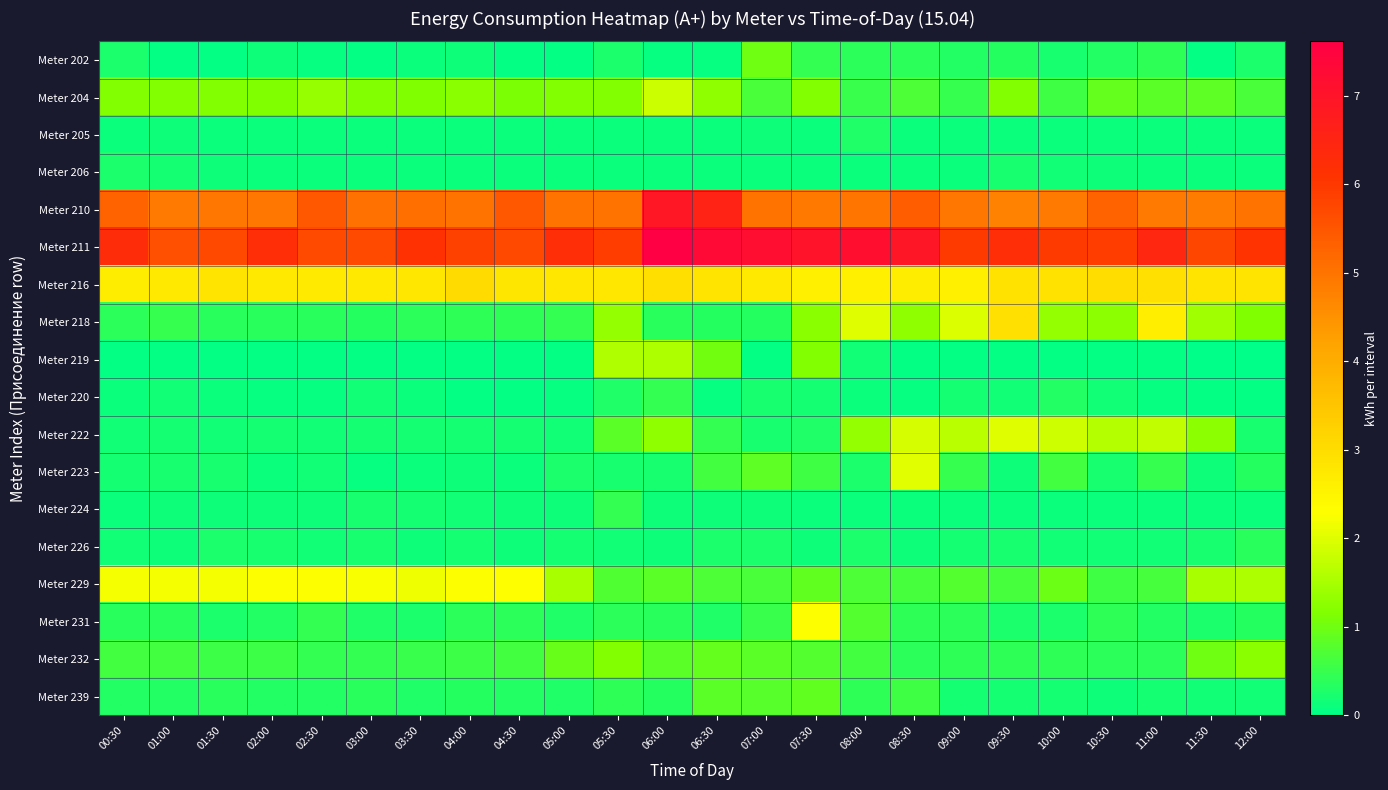

Reading left to right, extract all data points from this chart.

Meter 202: 00:30=0.3	01:00=0.0	01:30=0.0	02:00=0.1	02:30=0.1	03:00=0.0	03:30=0.1	04:00=0.1	04:30=0.0	05:00=0.0	05:30=0.2	06:00=0.1	06:30=0.1	07:00=1.0	07:30=0.5	08:00=0.4	08:30=0.4	09:00=0.3	09:30=0.3	10:00=0.2	10:30=0.3	11:00=0.4	11:30=0.0	12:00=0.3
Meter 204: 00:30=1.2	01:00=1.2	01:30=1.2	02:00=1.1	02:30=1.4	03:00=1.2	03:30=1.1	04:00=1.2	04:30=1.1	05:00=1.2	05:30=1.2	06:00=1.8	06:30=1.3	07:00=0.7	07:30=1.2	08:00=0.5	08:30=0.7	09:00=0.5	09:30=1.2	10:00=0.6	10:30=0.9	11:00=0.8	11:30=0.9	12:00=0.7
Meter 205: 00:30=0.1	01:00=0.1	01:30=0.1	02:00=0.1	02:30=0.1	03:00=0.1	03:30=0.1	04:00=0.1	04:30=0.1	05:00=0.1	05:30=0.1	06:00=0.1	06:30=0.1	07:00=0.1	07:30=0.1	08:00=0.3	08:30=0.1	09:00=0.1	09:30=0.1	10:00=0.1	10:30=0.1	11:00=0.1	11:30=0.1	12:00=0.1
Meter 206: 00:30=0.2	01:00=0.2	01:30=0.1	02:00=0.1	02:30=0.1	03:00=0.1	03:30=0.1	04:00=0.1	04:30=0.1	05:00=0.1	05:30=0.1	06:00=0.1	06:30=0.1	07:00=0.1	07:30=0.1	08:00=0.1	08:30=0.1	09:00=0.1	09:30=0.2	10:00=0.2	10:30=0.1	11:00=0.1	11:30=0.1	12:00=0.1
Meter 210: 00:30=5.3	01:00=4.9	01:30=4.9	02:00=5.0	02:30=5.5	03:00=5.0	03:30=5.1	04:00=5.0	04:30=5.5	05:00=5.0	05:30=5.0	06:00=6.9	06:30=6.5	07:00=5.0	07:30=4.9	08:00=5.0	08:30=5.4	09:00=4.9	09:30=4.8	10:00=4.9	10:30=5.3	11:00=4.9	11:30=4.9	12:00=5.0
Meter 211: 00:30=6.3	01:00=5.6	01:30=5.7	02:00=6.2	02:30=5.7	03:00=5.7	03:30=6.1	04:00=5.8	04:30=5.7	05:00=6.2	05:30=5.9	06:00=7.6	06:30=7.3	07:00=7.2	07:30=7.0	08:00=7.2	08:30=7.0	09:00=6.0	09:30=6.2	10:00=6.0	10:30=5.9	11:00=6.4	11:30=5.8	12:00=6.1
Meter 216: 00:30=2.7	01:00=2.7	01:30=2.8	02:00=2.7	02:30=2.7	03:00=2.7	03:30=2.8	04:00=3.1	04:30=2.8	05:00=2.8	05:30=2.8	06:00=2.9	06:30=2.8	07:00=2.7	07:30=2.6	08:00=2.6	08:30=2.7	09:00=2.6	09:30=2.9	10:00=2.9	10:30=3.0	11:00=2.9	11:30=2.8	12:00=2.9
Meter 218: 00:30=0.4	01:00=0.5	01:30=0.4	02:00=0.4	02:30=0.4	03:00=0.3	03:30=0.4	04:00=0.4	04:30=0.4	05:00=0.5	05:30=1.3	06:00=0.4	06:30=0.3	07:00=0.3	07:30=1.2	08:00=2.0	08:30=1.3	09:00=2.0	09:30=2.9	10:00=1.3	10:30=1.3	11:00=2.6	11:30=1.4	12:00=1.1
Meter 219: 00:30=0.1	01:00=0.1	01:30=0.0	02:00=0.1	02:30=0.1	03:00=0.1	03:30=0.1	04:00=0.1	04:30=0.1	05:00=0.1	05:30=1.6	06:00=1.6	06:30=1.0	07:00=0.1	07:30=1.2	08:00=0.2	08:30=0.0	09:00=0.0	09:30=0.1	10:00=0.0	10:30=0.0	11:00=0.0	11:30=0.0	12:00=0.0
Meter 220: 00:30=0.1	01:00=0.2	01:30=0.1	02:00=0.1	02:30=0.1	03:00=0.2	03:30=0.1	04:00=0.0	04:30=0.1	05:00=0.1	05:30=0.3	06:00=0.5	06:30=0.1	07:00=0.2	07:30=0.2	08:00=0.1	08:30=0.1	09:00=0.2	09:30=0.2	10:00=0.3	10:30=0.2	11:00=0.1	11:30=0.0	12:00=0.0
Meter 222: 00:30=0.2	01:00=0.2	01:30=0.2	02:00=0.2	02:30=0.2	03:00=0.2	03:30=0.2	04:00=0.2	04:30=0.2	05:00=0.2	05:30=0.8	06:00=1.3	06:30=0.5	07:00=0.2	07:30=0.3	08:00=1.3	08:30=1.9	09:00=1.7	09:30=2.0	10:00=1.8	10:30=1.6	11:00=1.7	11:30=1.3	12:00=0.2
Meter 223: 00:30=0.2	01:00=0.2	01:30=0.2	02:00=0.1	02:30=0.2	03:00=0.1	03:30=0.1	04:00=0.1	04:30=0.1	05:00=0.3	05:30=0.2	06:00=0.2	06:30=0.6	07:00=0.8	07:30=0.6	08:00=0.3	08:30=2.0	09:00=0.5	09:30=0.1	10:00=0.6	10:30=0.2	11:00=0.5	11:30=0.1	12:00=0.3
Meter 224: 00:30=0.1	01:00=0.1	01:30=0.1	02:00=0.1	02:30=0.1	03:00=0.2	03:30=0.2	04:00=0.2	04:30=0.1	05:00=0.1	05:30=0.4	06:00=0.1	06:30=0.1	07:00=0.1	07:30=0.1	08:00=0.1	08:30=0.1	09:00=0.1	09:30=0.1	10:00=0.1	10:30=0.1	11:00=0.1	11:30=0.1	12:00=0.1
Meter 226: 00:30=0.2	01:00=0.1	01:30=0.3	02:00=0.2	02:30=0.2	03:00=0.2	03:30=0.1	04:00=0.2	04:30=0.1	05:00=0.2	05:30=0.2	06:00=0.1	06:30=0.3	07:00=0.3	07:30=0.1	08:00=0.3	08:30=0.1	09:00=0.2	09:30=0.2	10:00=0.2	10:30=0.2	11:00=0.2	11:30=0.2	12:00=0.4
Meter 229: 00:30=2.2	01:00=2.2	01:30=2.2	02:00=2.3	02:30=2.3	03:00=2.2	03:30=2.2	04:00=2.3	04:30=2.3	05:00=1.5	05:30=0.7	06:00=0.8	06:30=0.7	07:00=0.7	07:30=0.9	08:00=0.7	08:30=0.7	09:00=0.8	09:30=0.6	10:00=1.0	10:30=0.6	11:00=0.6	11:30=1.5	12:00=1.6
Meter 231: 00:30=0.4	01:00=0.4	01:30=0.3	02:00=0.3	02:30=0.4	03:00=0.3	03:30=0.3	04:00=0.4	04:30=0.4	05:00=0.3	05:30=0.4	06:00=0.4	06:30=0.3	07:00=0.5	07:30=2.3	08:00=0.7	08:30=0.4	09:00=0.4	09:30=0.3	10:00=0.3	10:30=0.4	11:00=0.3	11:30=0.3	12:00=0.3
Meter 232: 00:30=0.6	01:00=0.6	01:30=0.5	02:00=0.6	02:30=0.5	03:00=0.5	03:30=0.5	04:00=0.6	04:30=0.6	05:00=0.9	05:30=1.2	06:00=0.8	06:30=0.9	07:00=0.8	07:30=0.7	08:00=0.6	08:30=0.4	09:00=0.4	09:30=0.4	10:00=0.4	10:30=0.4	11:00=0.4	11:30=1.0	12:00=1.2
Meter 239: 00:30=0.3	01:00=0.3	01:30=0.4	02:00=0.3	02:30=0.3	03:00=0.4	03:30=0.3	04:00=0.3	04:30=0.3	05:00=0.3	05:30=0.4	06:00=0.3	06:30=0.8	07:00=0.8	07:30=0.9	08:00=0.4	08:30=0.6	09:00=0.2	09:30=0.2	10:00=0.2	10:30=0.1	11:00=0.2	11:30=0.2	12:00=0.2